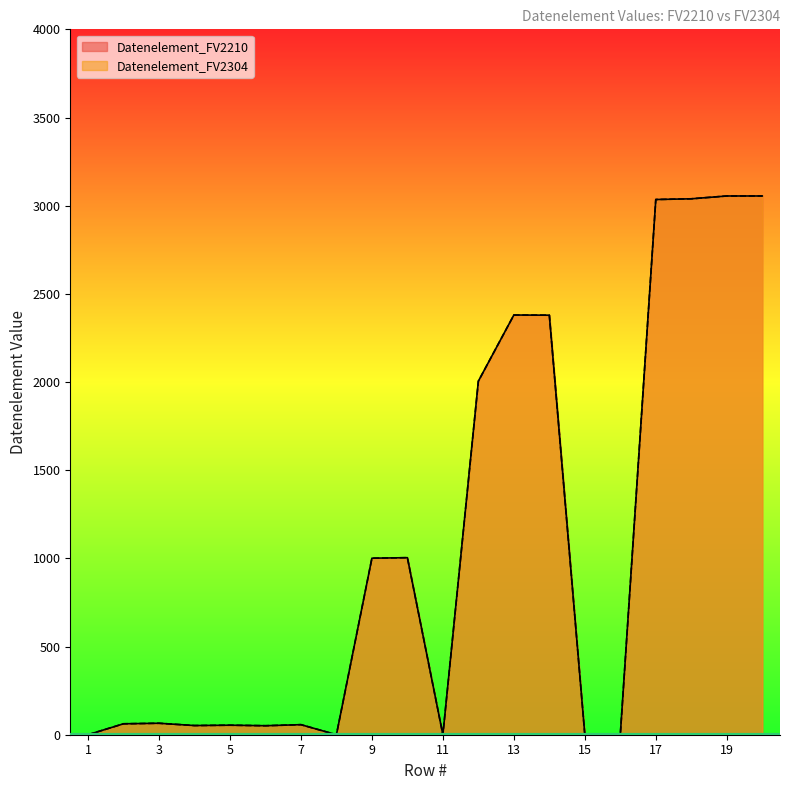

What is the average value of the Datenelement_FV2304 series?

1065